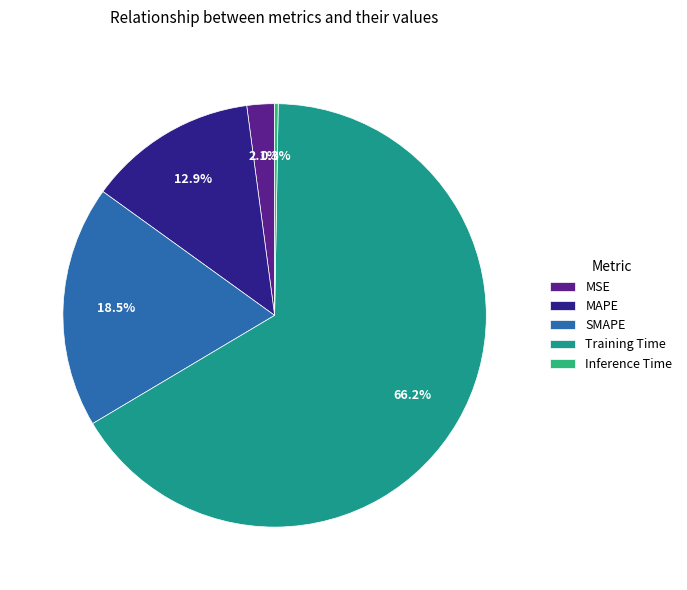

Rank the categories by value from highest to lowest.

Training Time, SMAPE, MAPE, MSE, Inference Time